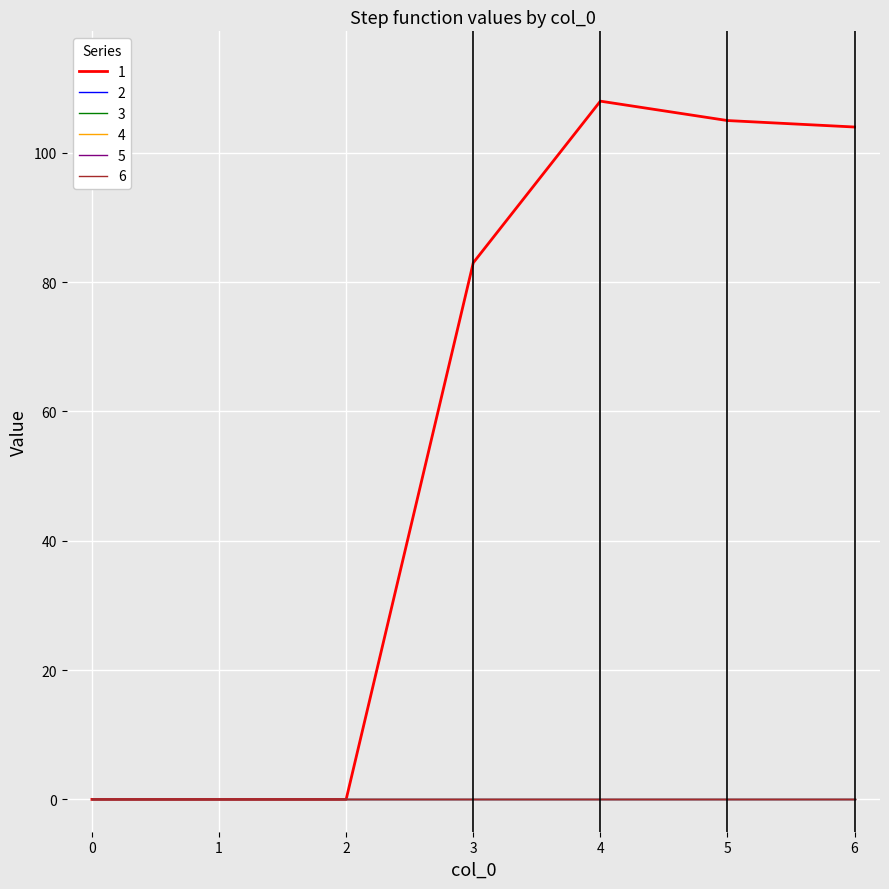

Between 5 and 1, which is larger?

5